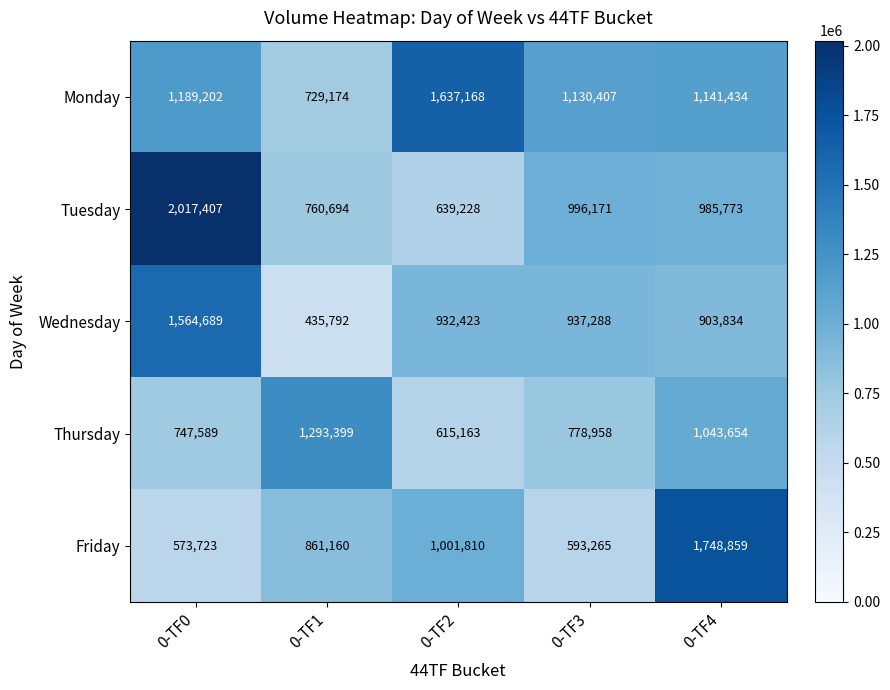

What is the difference between the Thursday values at 0-TF3 and 0-TF4?

264696